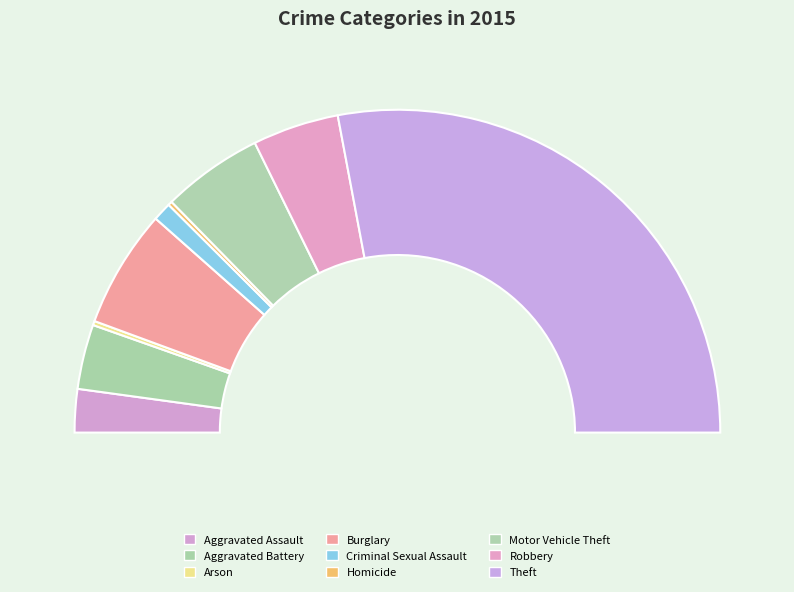

Is there any slice that represents more than half of the pie?

Yes